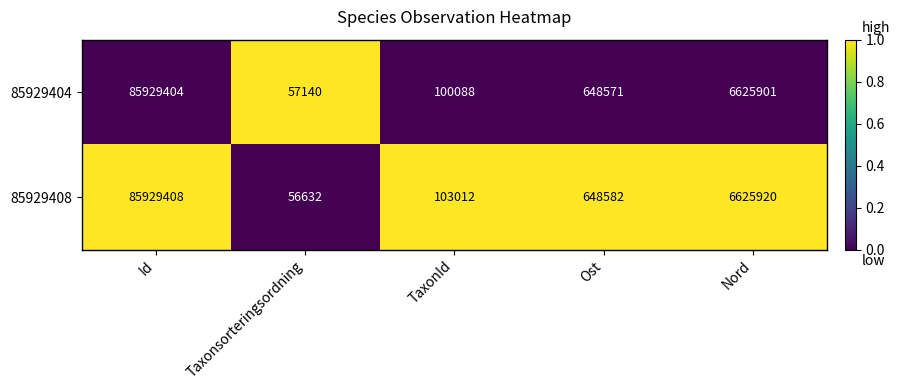

List the series in order of their overall mean, highest first.

85929408, 85929404